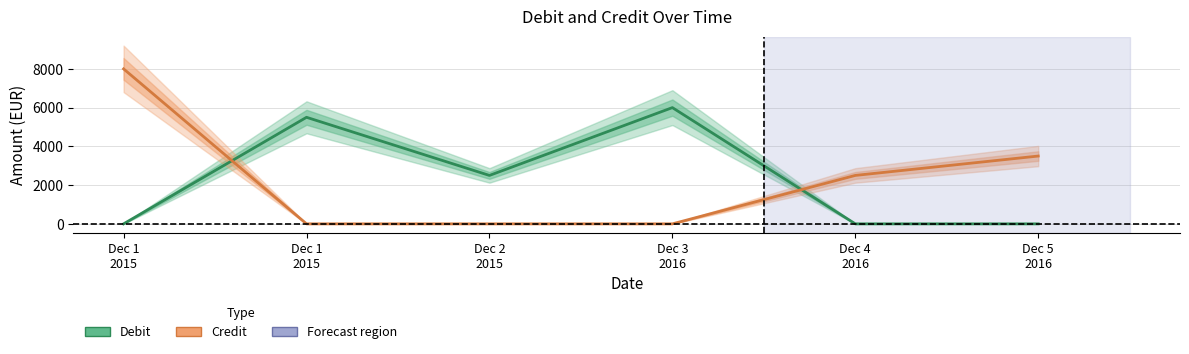

Which series changed the most between Dec 4
2016 and Dec 5
2016?

Credit